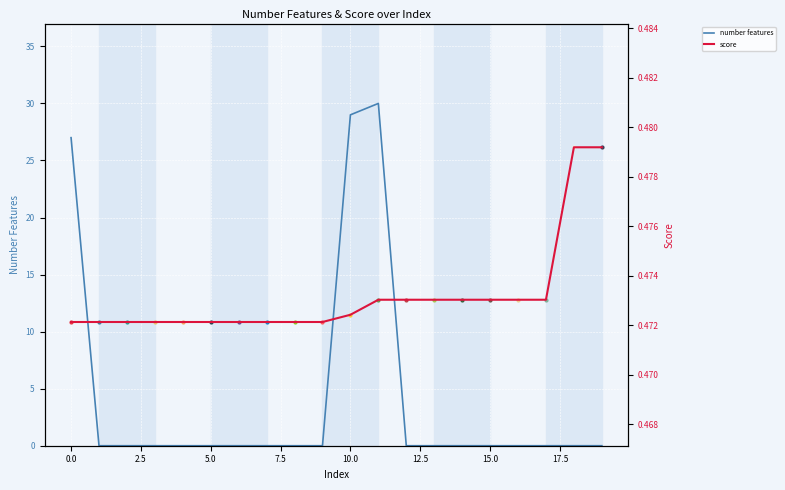

True or false: number features has a value of 13 at 10.0.

False